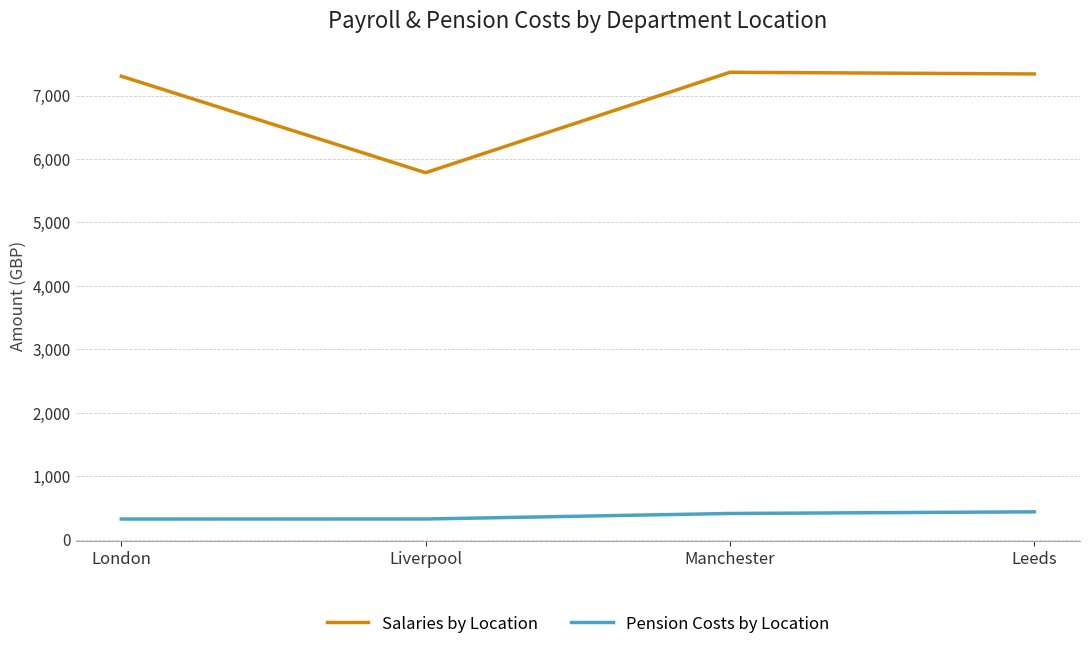

What is the minimum value shown in the chart?

323.5